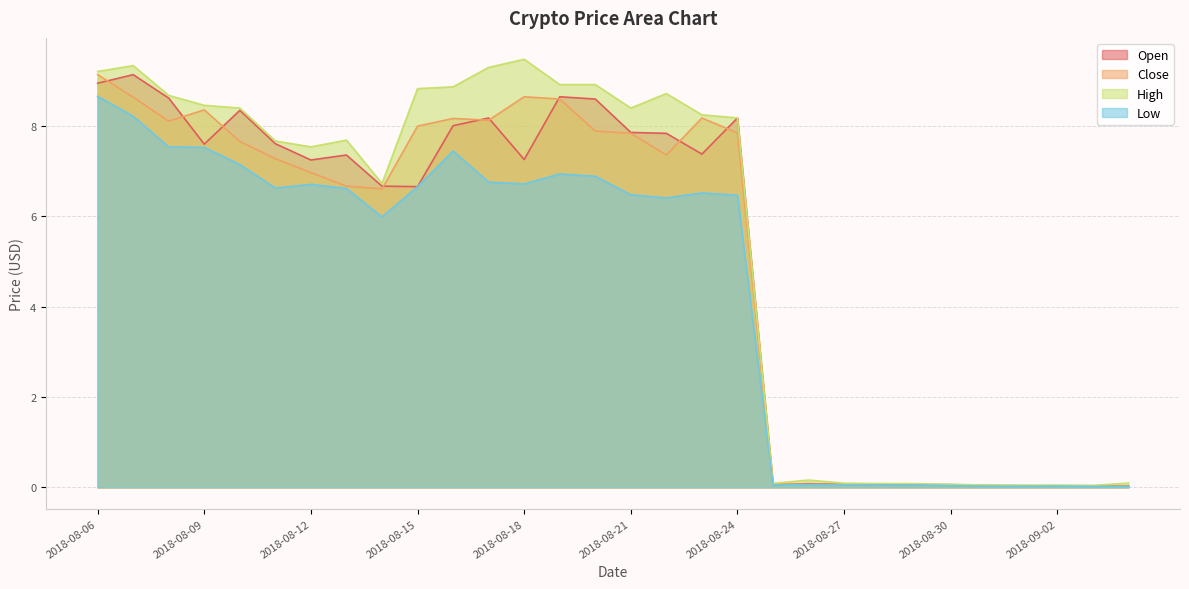

What is the difference between the highest and lowest values at 2018-08-14?

0.7